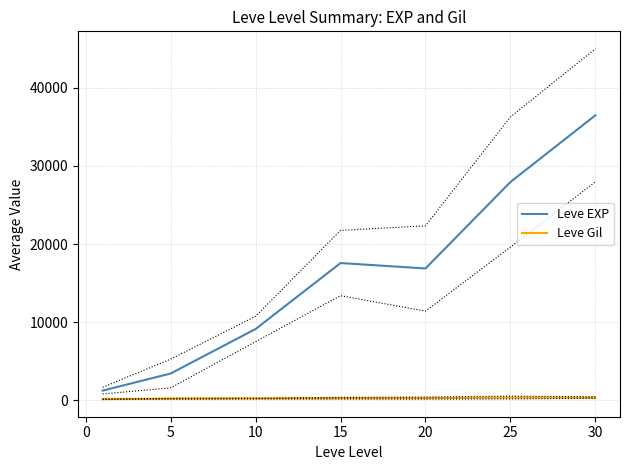

Is the value of Leve EXP at 15 greater than the value of Leve Gil at 5?

Yes